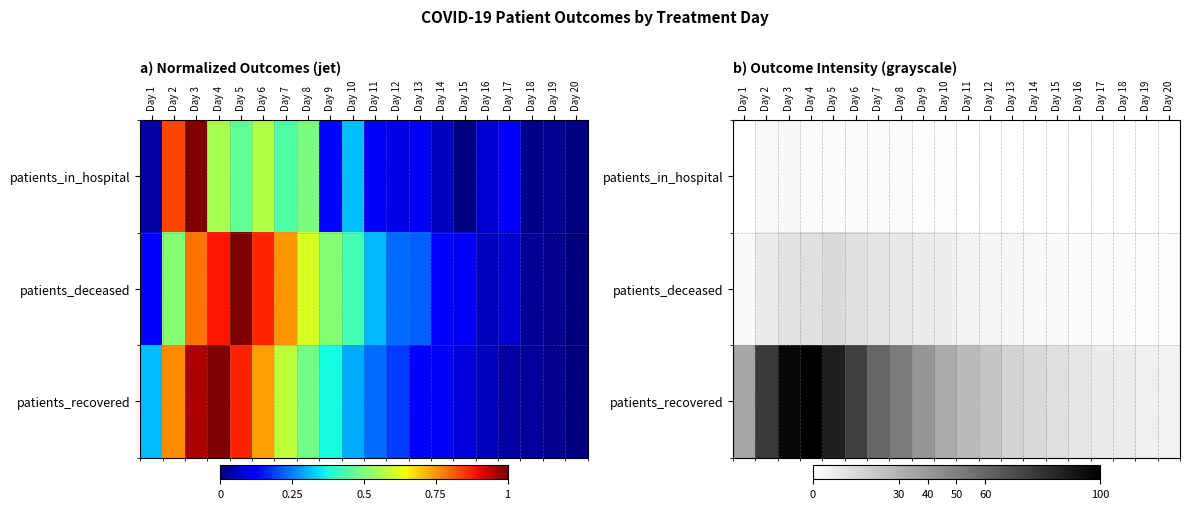

List the labels in order of patients_recovered value, largest first.

Day 4, Day 3, Day 5, Day 2, Day 6, Day 7, Day 8, Day 9, Day 1, Day 10, Day 11, Day 12, Day 13, Day 14, Day 15, Day 16, Day 17, Day 18, Day 19, Day 20